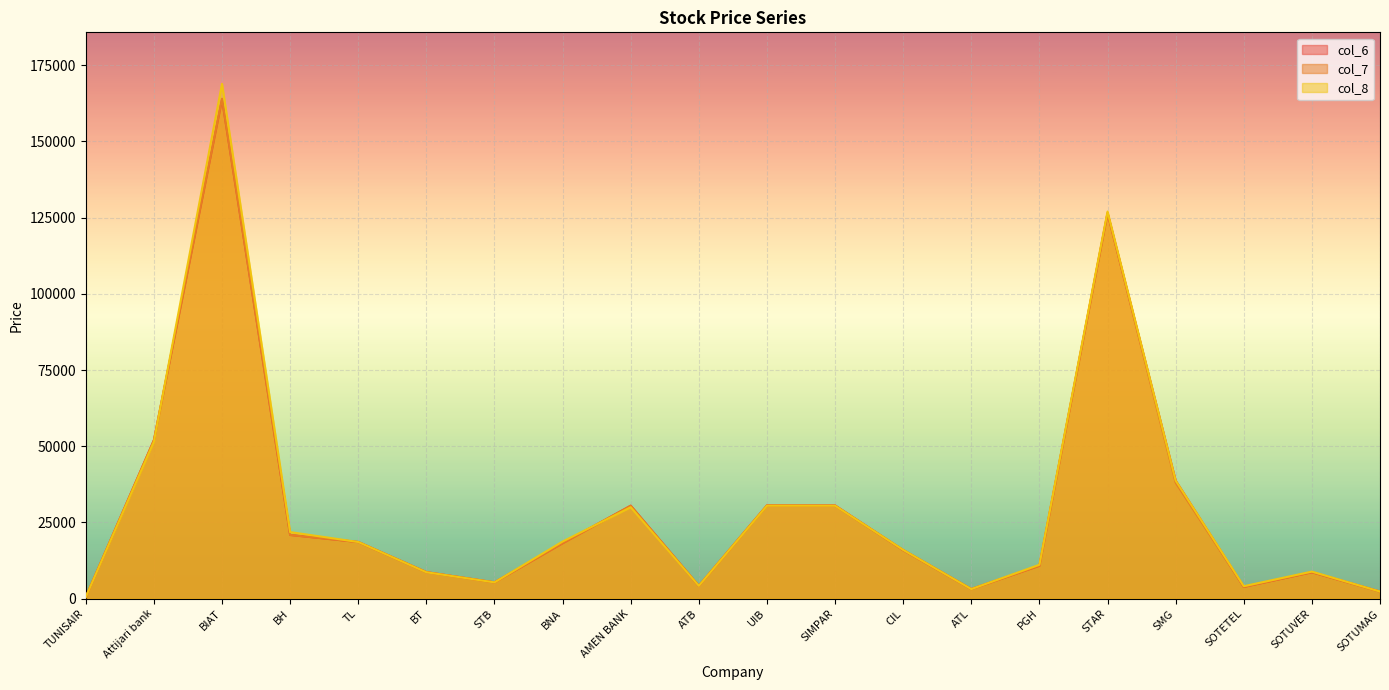

Which series ends up on top after the final intersection of col_6 and col_8?

col_6